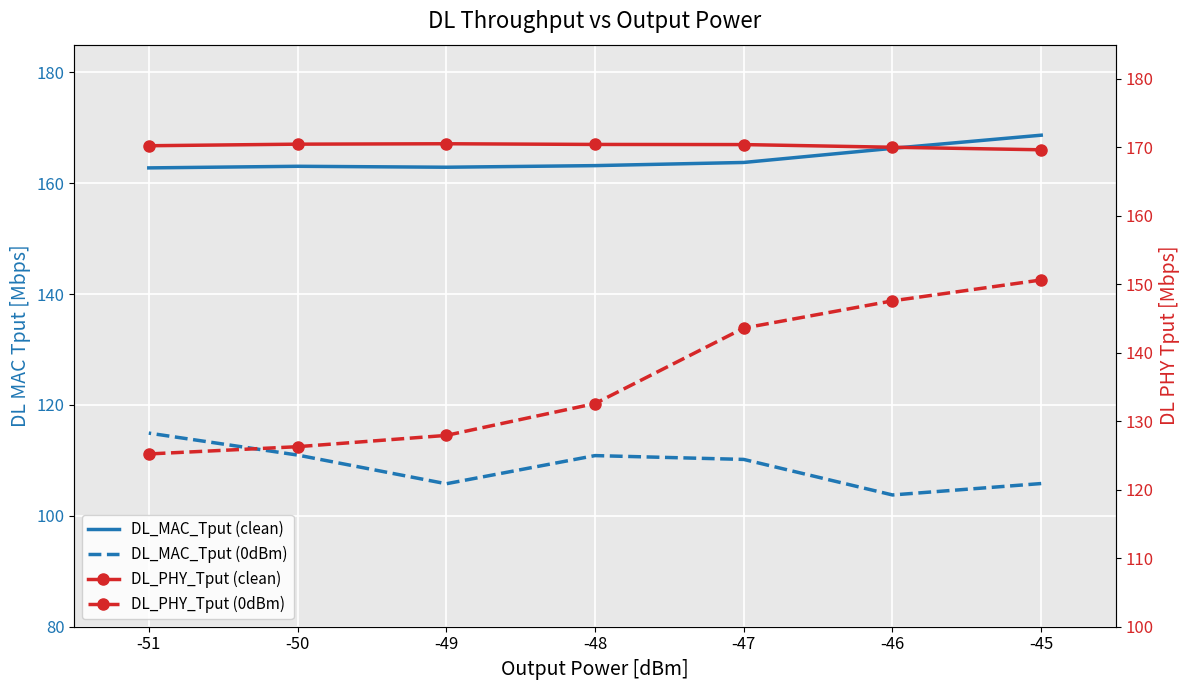

List the series in order of their peak value, highest first.

DL_PHY_Tput (clean), DL_MAC_Tput (clean), DL_PHY_Tput (0dBm), DL_MAC_Tput (0dBm)